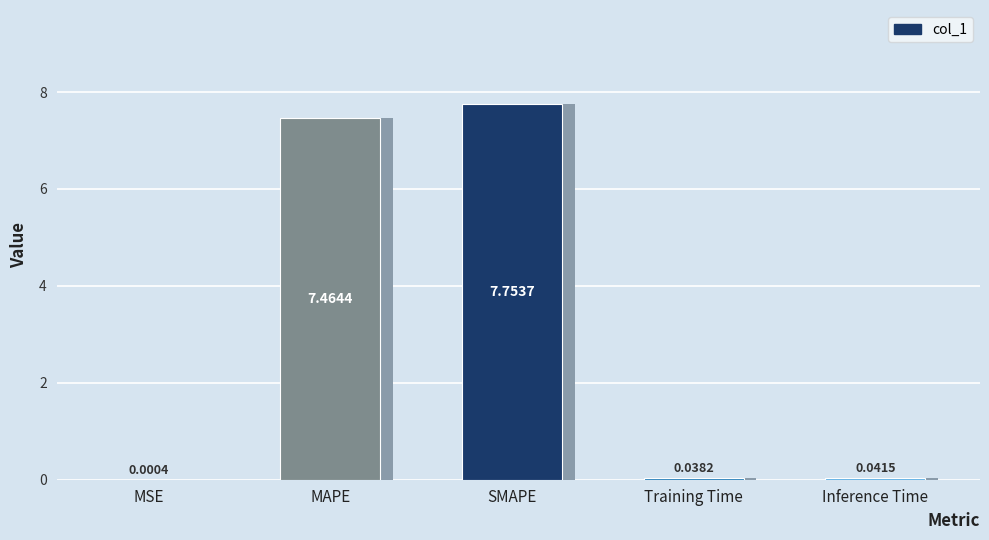

Is it true that the value at MSE is 0.0?

True